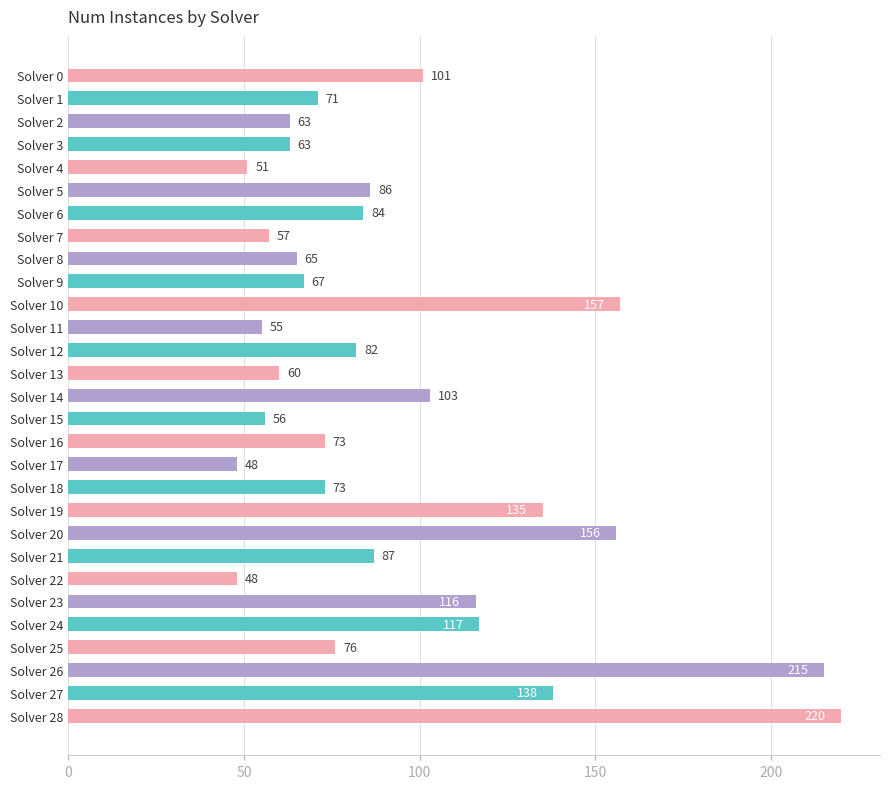

What is the smallest value displayed?

48